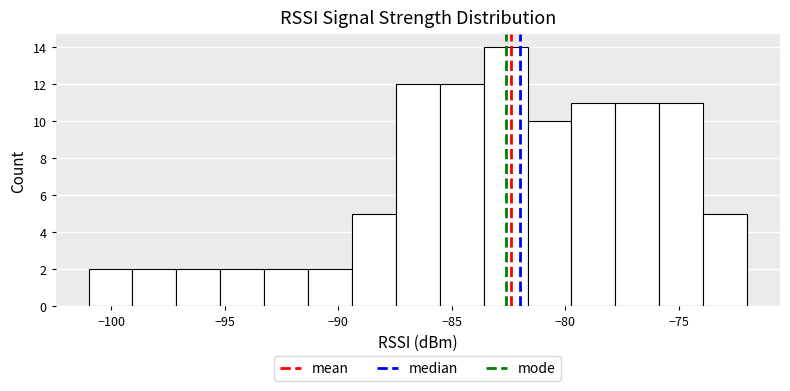

Around what value on the x-axis is the tallest bar? Give the approximate position of its centre, as read against the axis.

-82.5